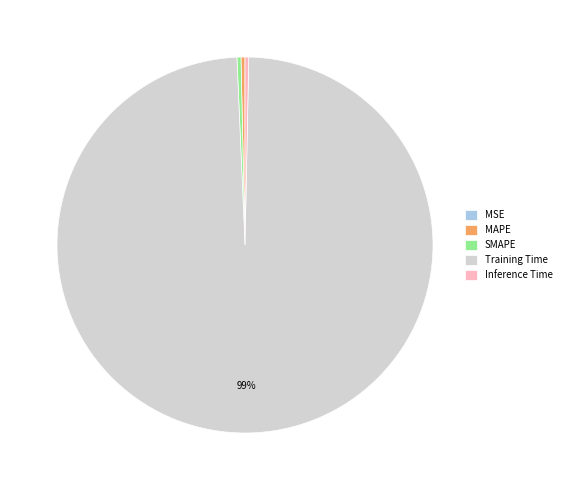

Which has a higher value, Training Time or Inference Time?

Training Time